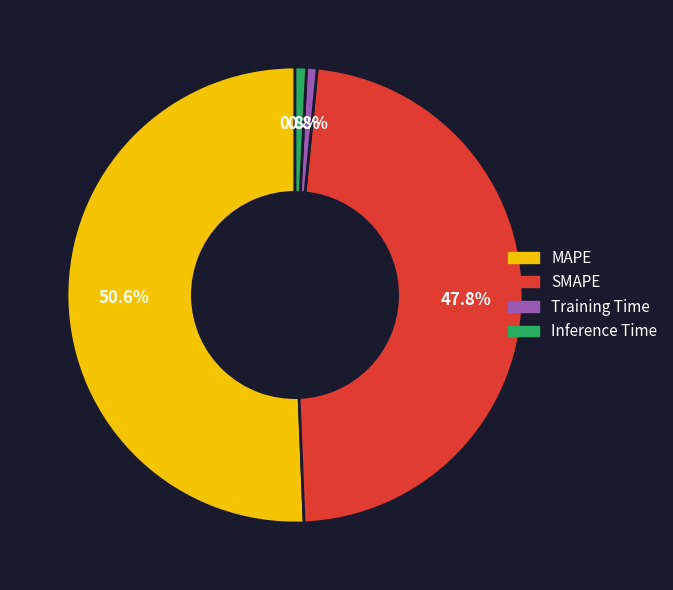

What percentage is the MAPE slice, to the nearest percent?

51%